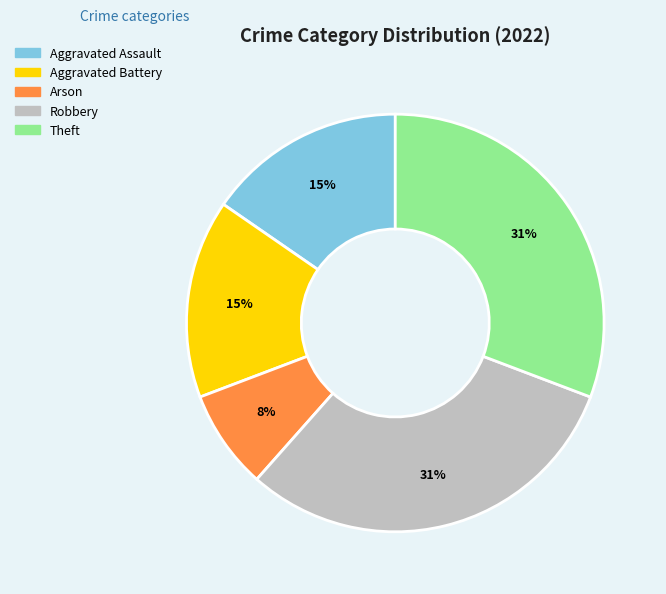

Count the number of slices in the pie.

5